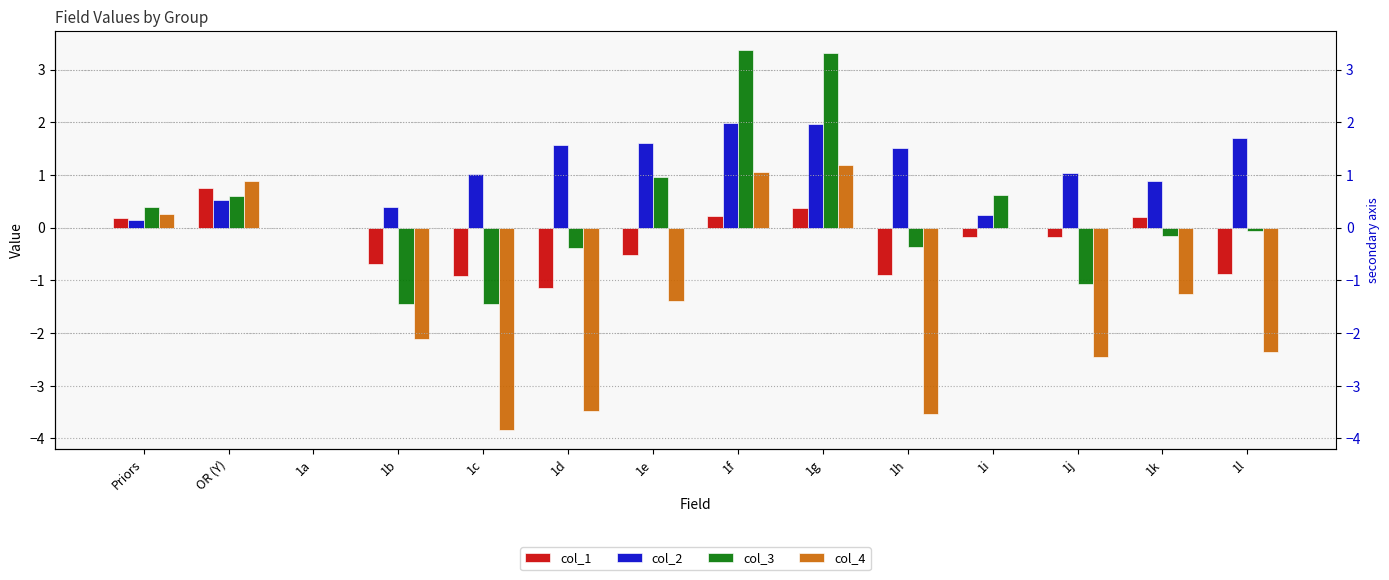

Where does the col_2 series first go above 1?

1c